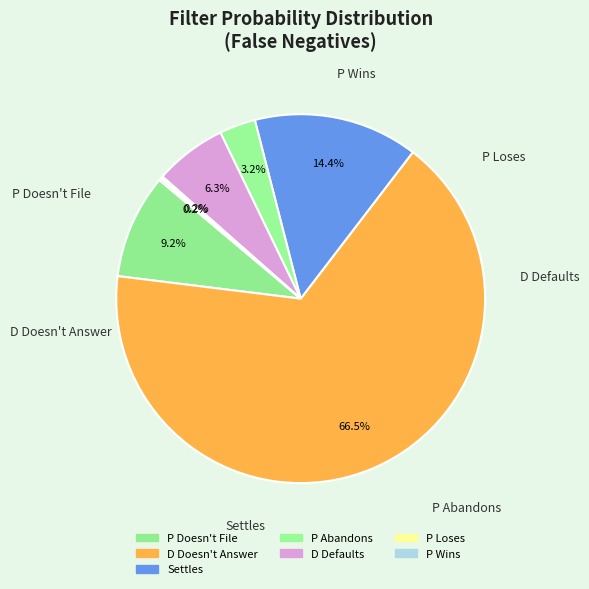

To the nearest percent, what percentage of the pie is P Abandons?

3%